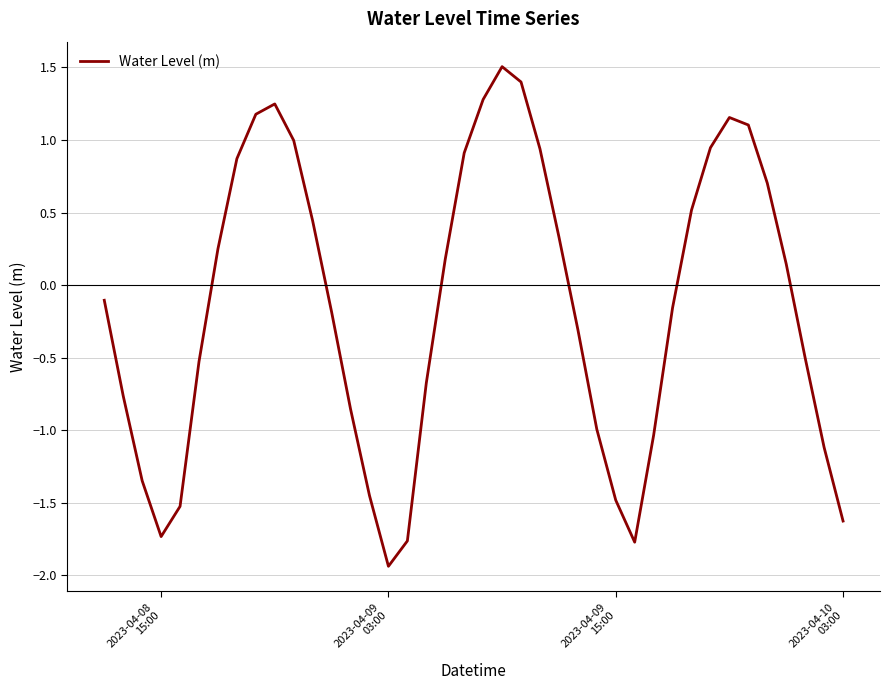

True or false: there are more than 1 points higher than both neighbors.

True